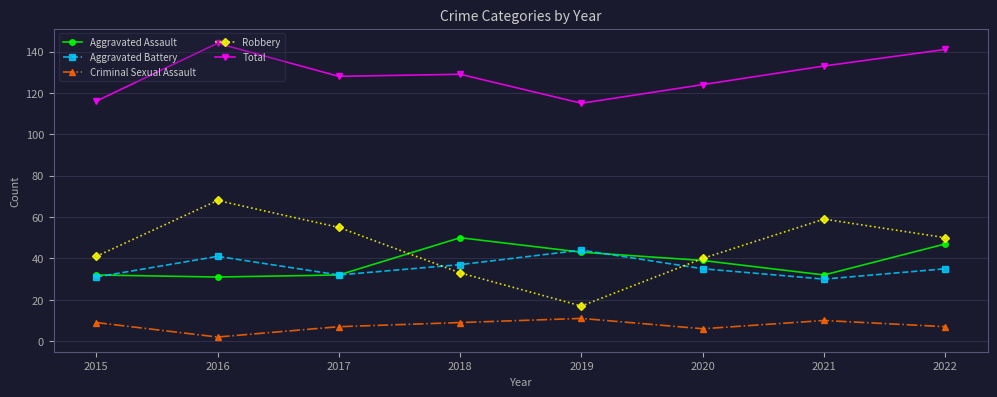

How many interior local valleys does the Robbery series have?

1